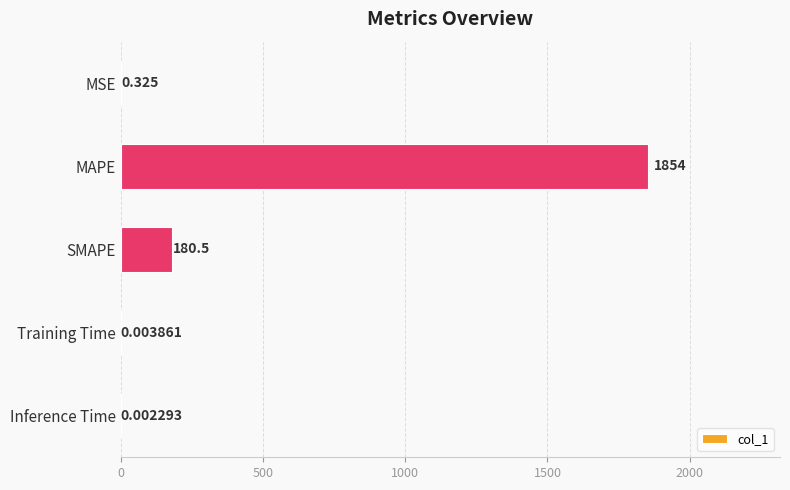

Which has a higher value, MSE or MAPE?

MAPE